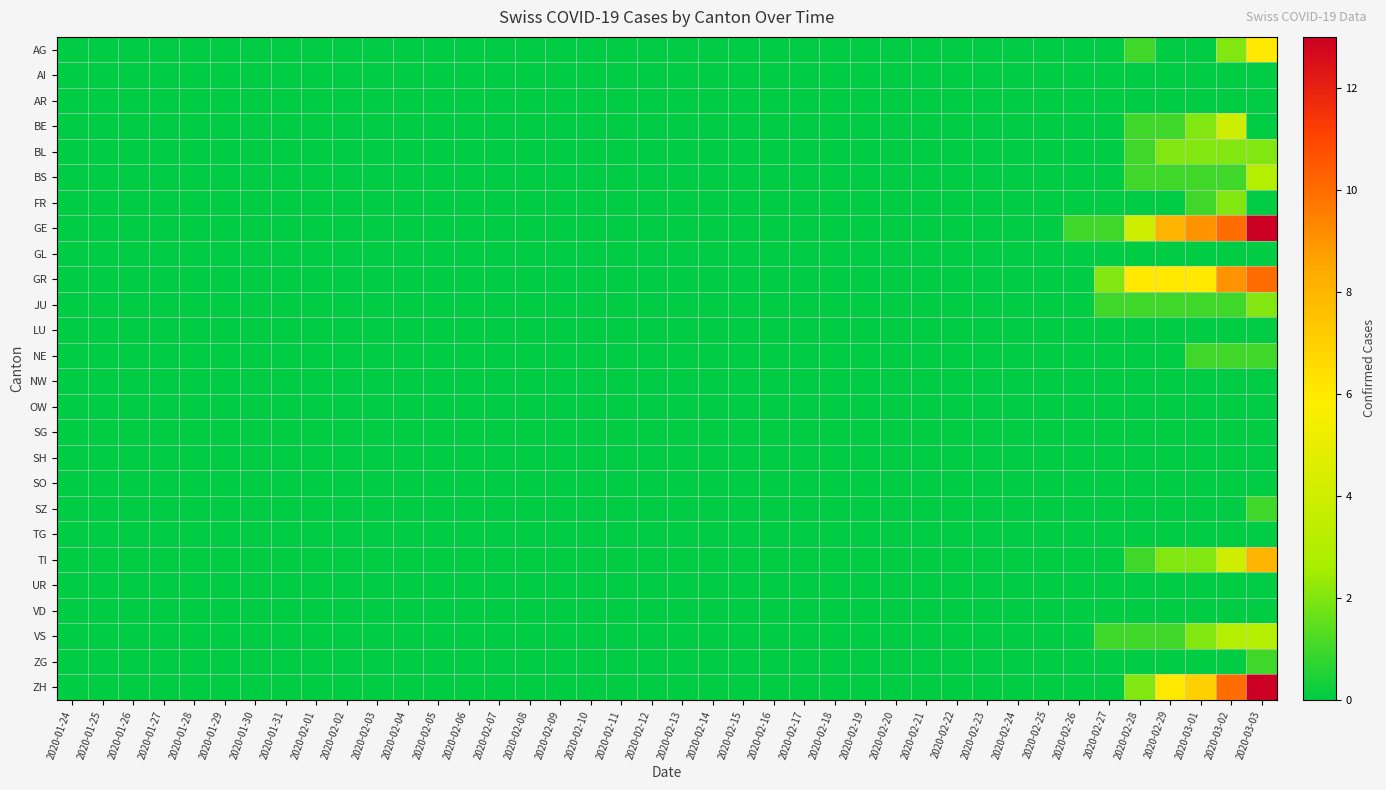

List the series in order of their peak value, highest first.

GE, ZH, GR, TI, AG, BE, BS, VS, BL, FR, JU, NE, SZ, ZG, AI, AR, GL, LU, NW, OW, SG, SH, SO, TG, UR, VD